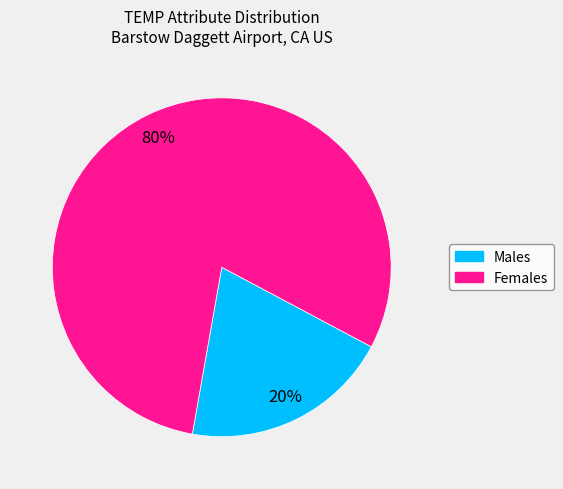

Is there a majority slice in this chart?

Yes